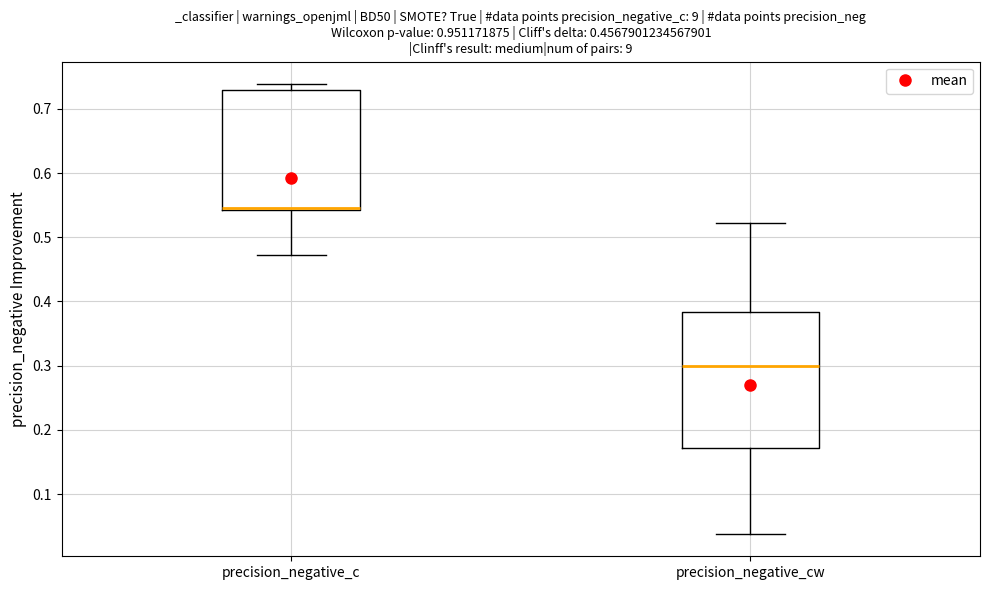

Which box's median line is the highest?

precision_negative_c